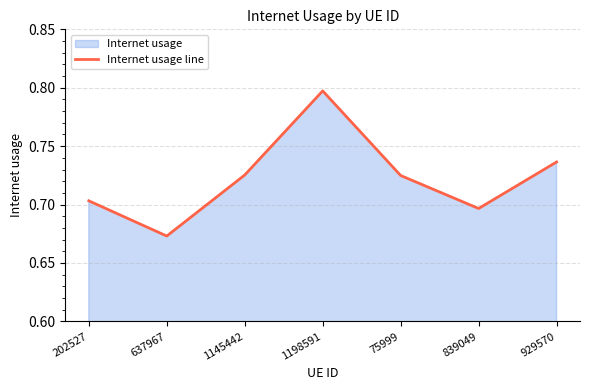

Which has a higher value, 202527 or 929570?

929570